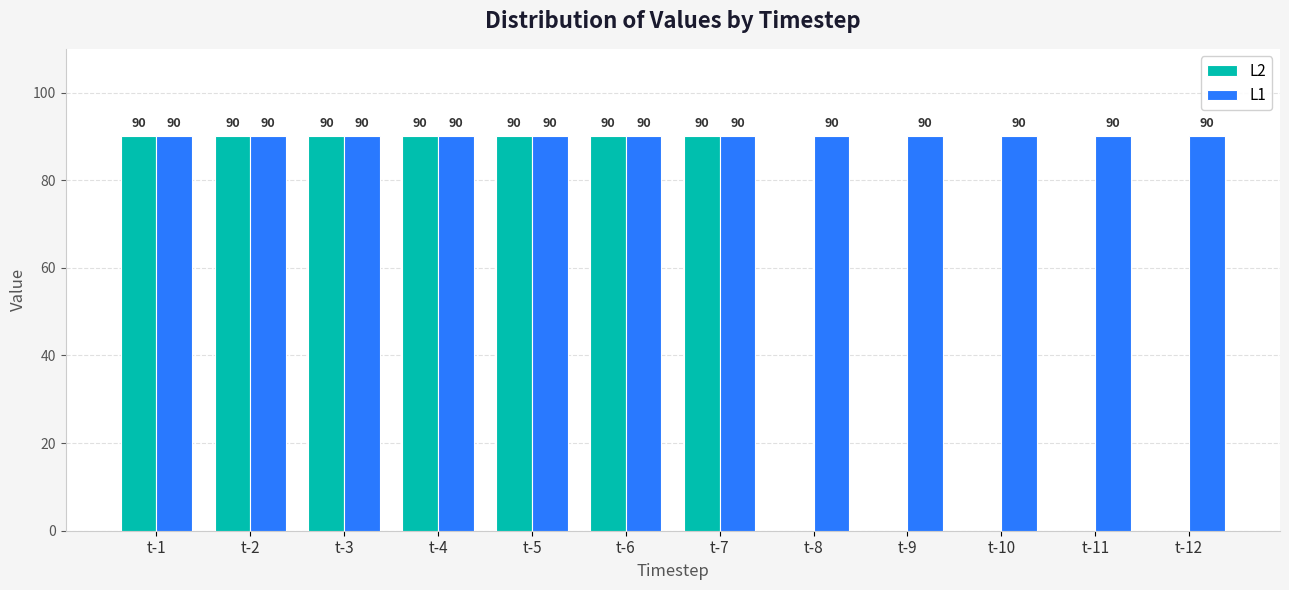

What is the total value across all series at t-5?

180